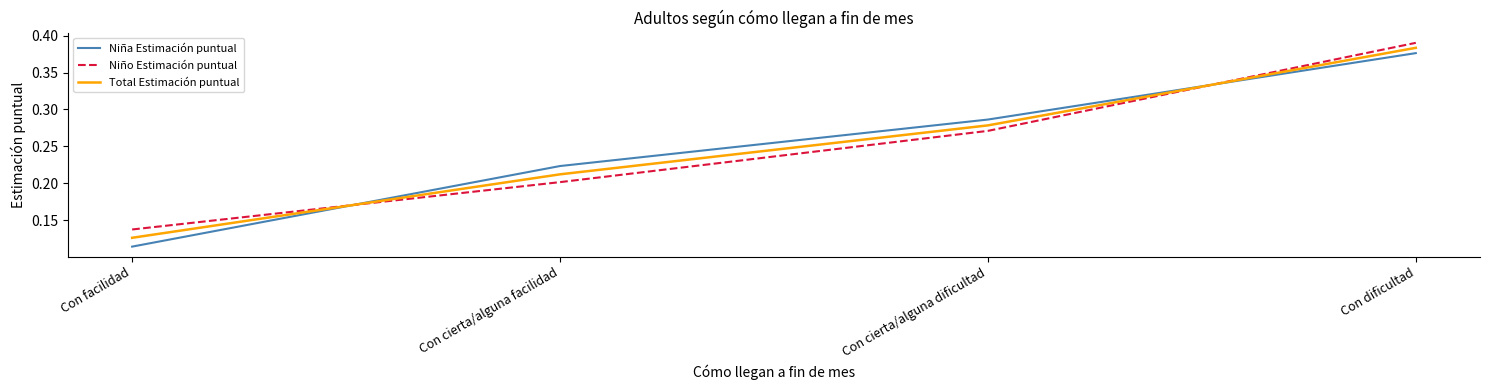

Is this an area chart (filled region under the line)?

No